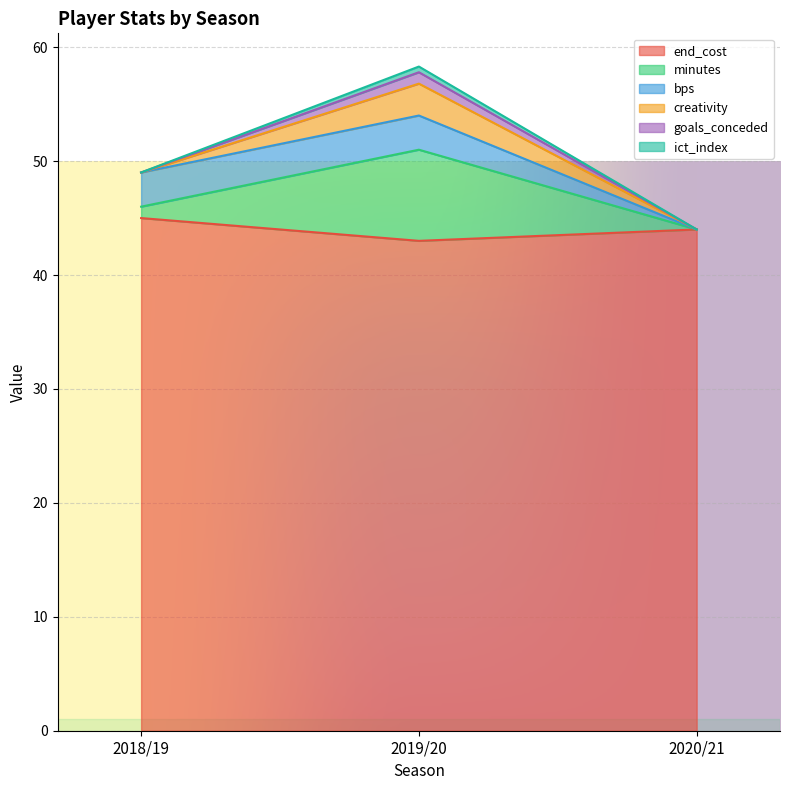

Is it true that end_cost equals 66.8 at 2018/19?

False